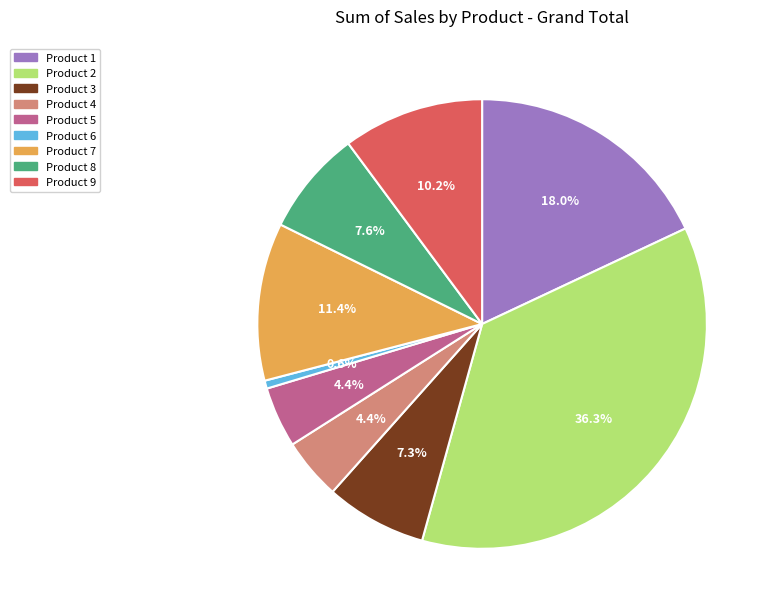

How many slices are in this pie chart?

9